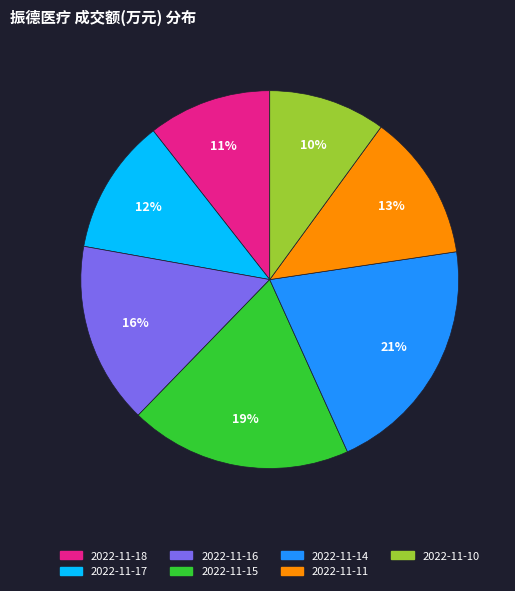

What percentage is the 2022-11-14 slice, to the nearest percent?

21%